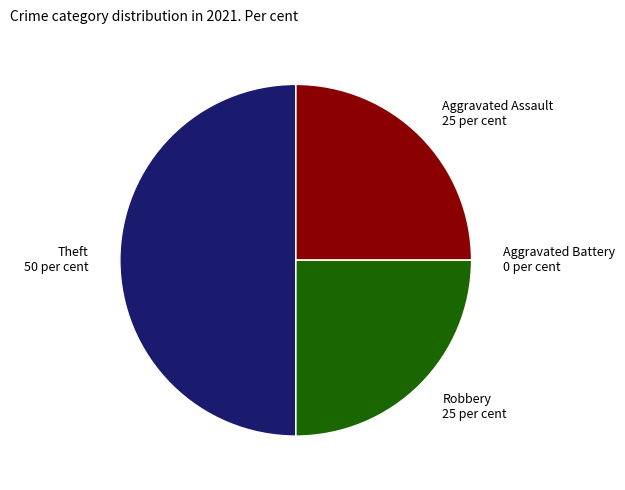

True or false: Robbery 25 per cent accounts for 37% of the total.

False